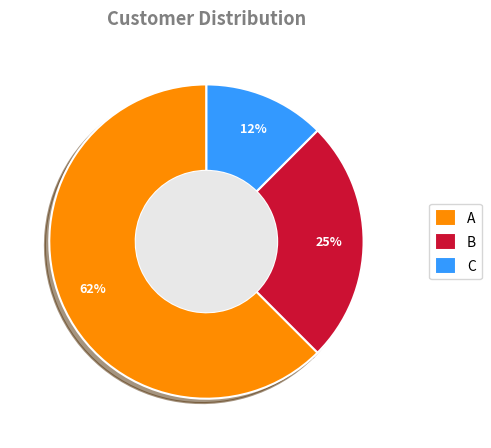

Combined, do B and C account for over 50%?

No